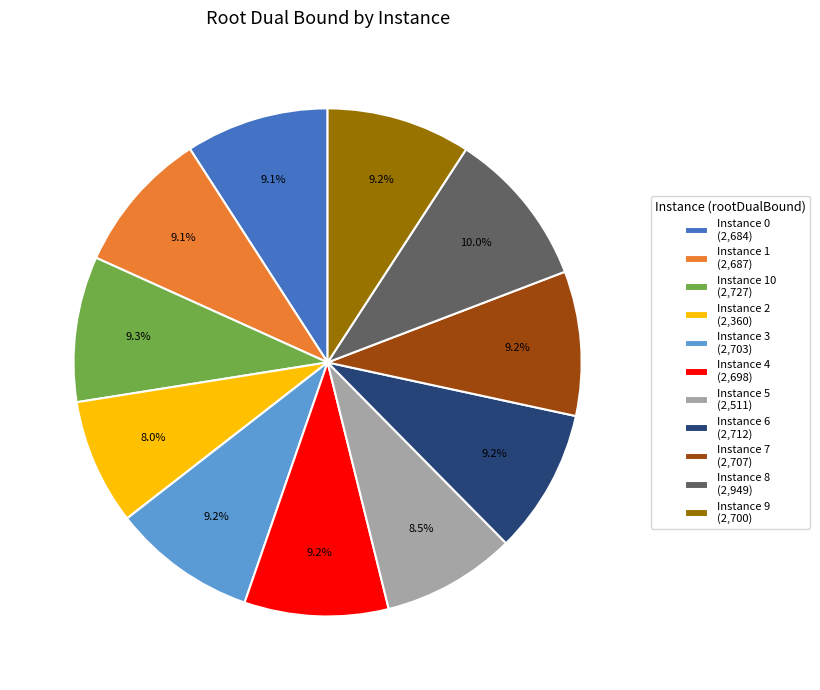

What is the smallest slice in the pie chart?

Instance 2 (2,360)